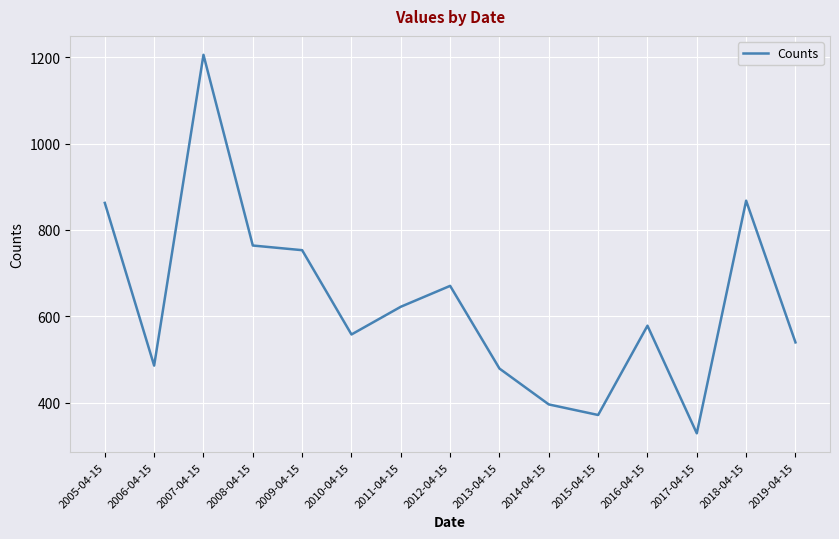

How many interior local valleys (lower than both neighbors) does the data have?

4